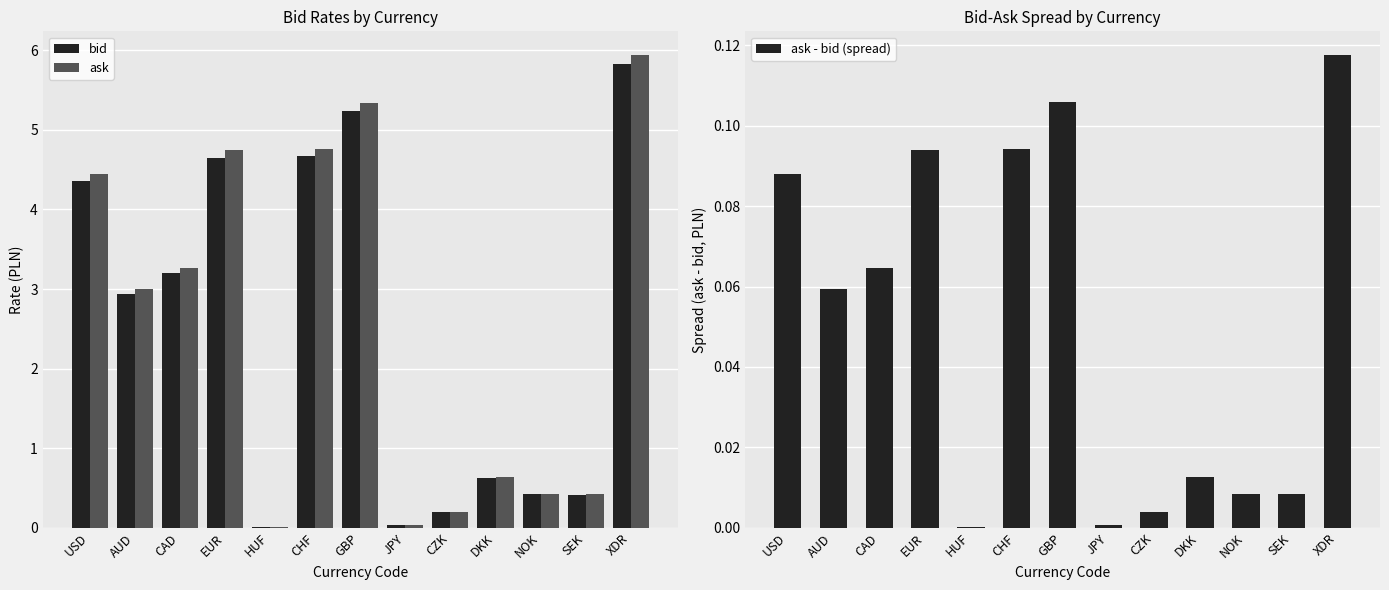

Reading left to right, what are all the values shown in this chart?

bid: 4.4	2.9	3.2	4.6	0.0	4.7	5.2	0.0	0.2	0.6	0.4	0.4	5.8
ask: 4.4	3.0	3.3	4.7	0.0	4.8	5.3	0.0	0.2	0.6	0.4	0.4	5.9
ask - bid (spread): 0.1	0.1	0.1	0.1	0.0	0.1	0.1	0.0	0.0	0.0	0.0	0.0	0.1